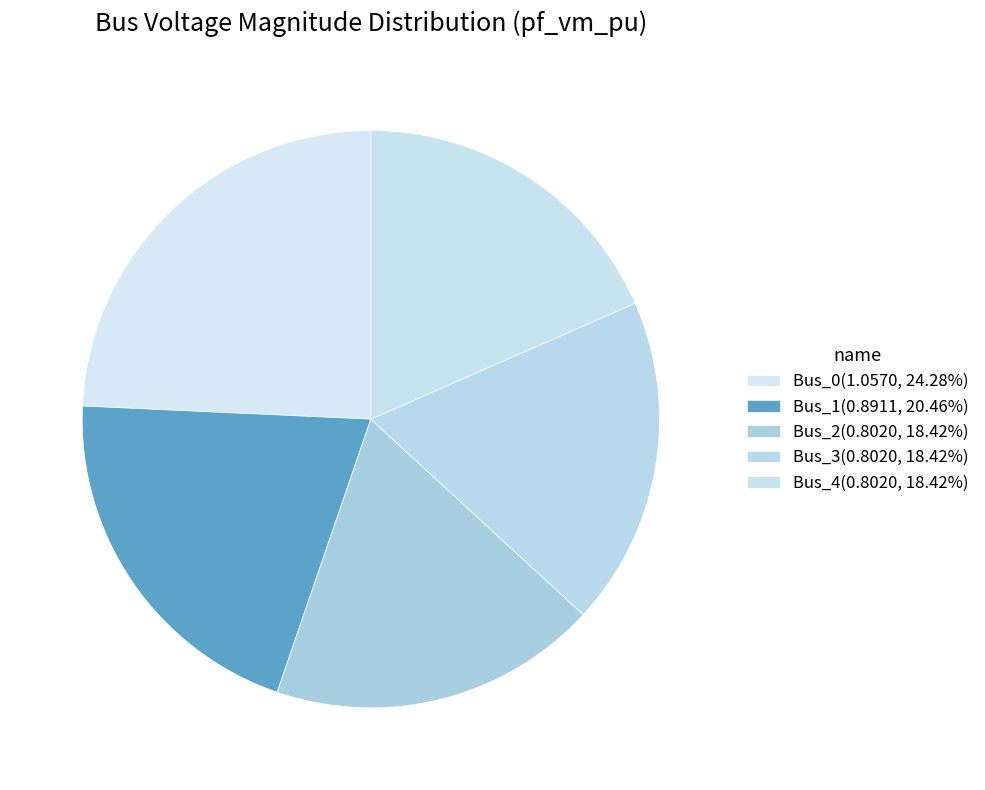

How many slices are in this pie chart?

5